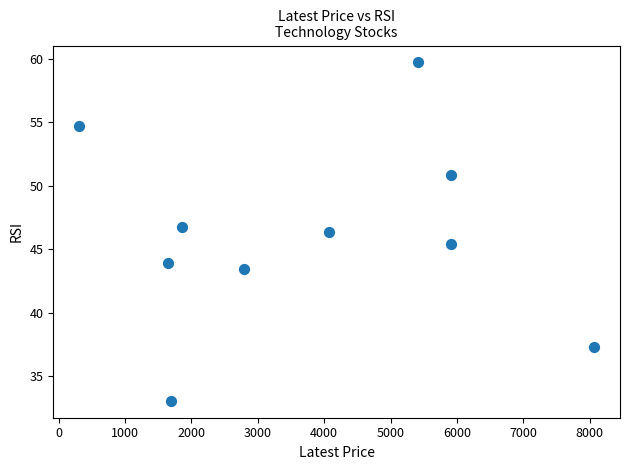

What is the average X value?

3768.2